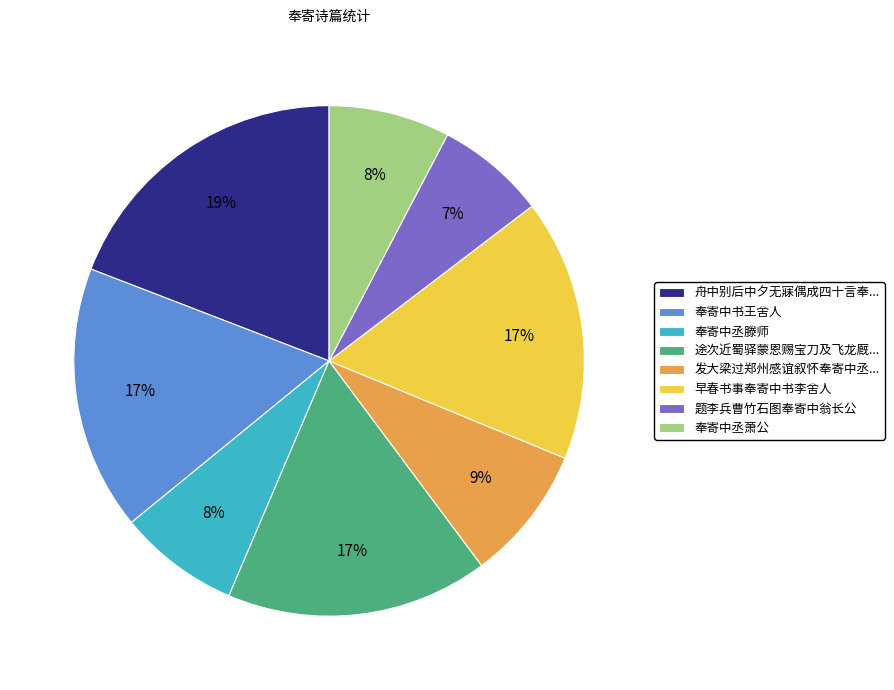

Count the number of slices in the pie.

8